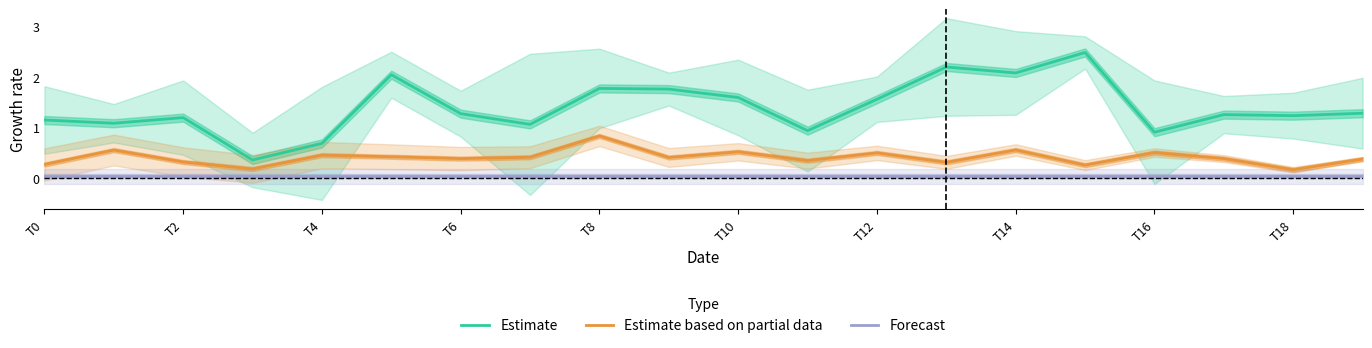

In Estimate, how many points are higher than both neighbors (excluding endpoints)?

6